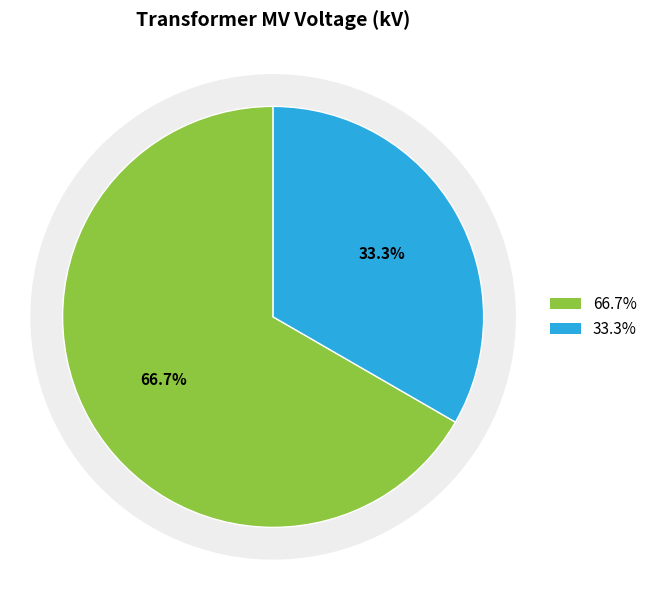

True or false: 63/25/38 MVA 110/20/10 kV accounts for 56% of the total.

False